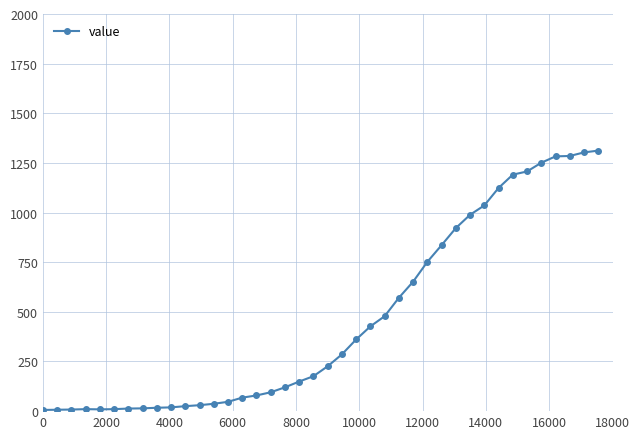

What is the greatest value displayed?

1312